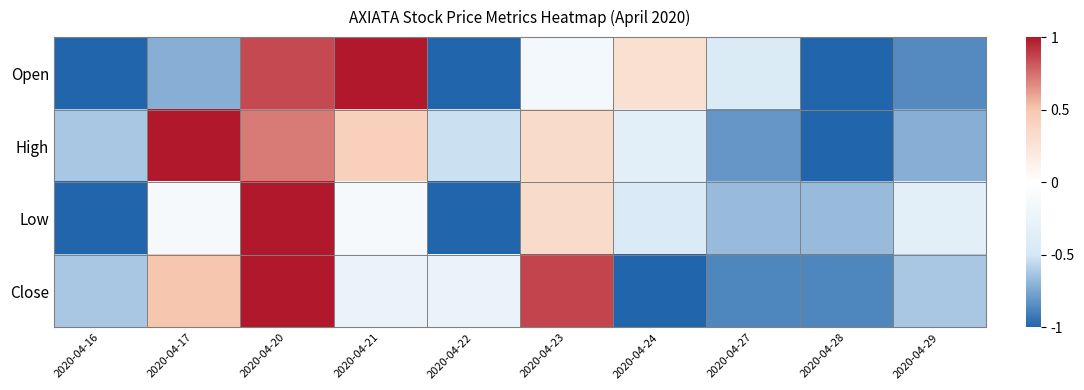

Reading right to left, what are all the values shown in this chart?

Open: 2020-04-29=-0.9	2020-04-28=-1.0	2020-04-27=-0.4	2020-04-24=0.3	2020-04-23=-0.1	2020-04-22=-1.0	2020-04-21=1.0	2020-04-20=0.9	2020-04-17=-0.7	2020-04-16=-1.0
High: 2020-04-29=-0.7	2020-04-28=-1.0	2020-04-27=-0.8	2020-04-24=-0.3	2020-04-23=0.3	2020-04-22=-0.5	2020-04-21=0.4	2020-04-20=0.7	2020-04-17=1.0	2020-04-16=-0.6
Low: 2020-04-29=-0.3	2020-04-28=-0.7	2020-04-27=-0.7	2020-04-24=-0.4	2020-04-23=0.3	2020-04-22=-1.0	2020-04-21=-0.1	2020-04-20=1.0	2020-04-17=-0.1	2020-04-16=-1.0
Close: 2020-04-29=-0.6	2020-04-28=-0.9	2020-04-27=-0.9	2020-04-24=-1.0	2020-04-23=0.9	2020-04-22=-0.2	2020-04-21=-0.2	2020-04-20=1.0	2020-04-17=0.5	2020-04-16=-0.6